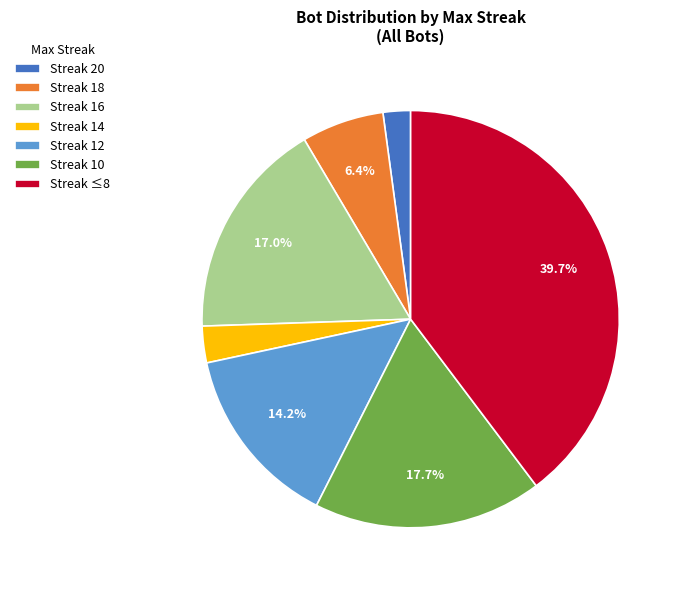

What is the ratio of the value at Streak 16 to the value at Streak 12?

1.2